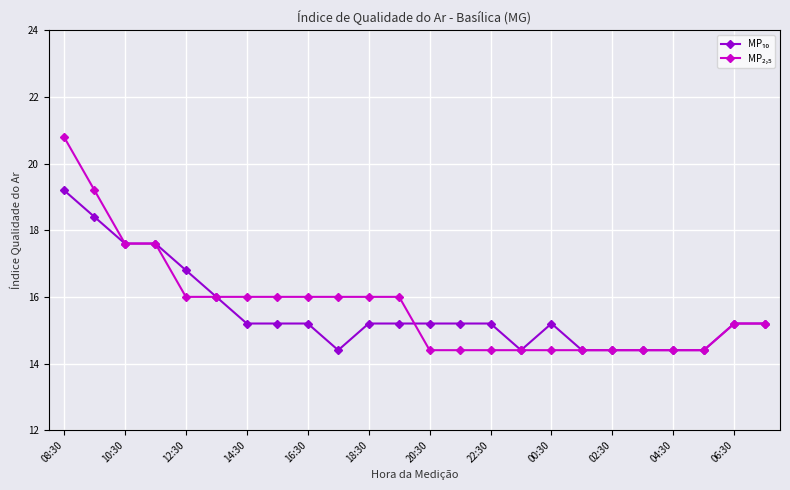

What is the greatest value displayed?

20.8